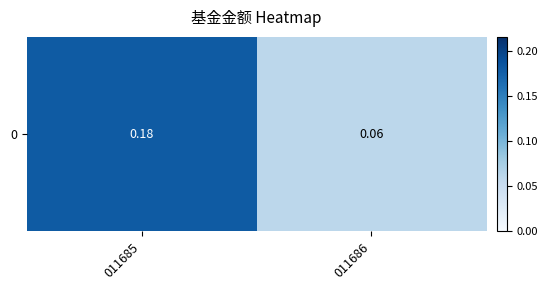

What is the greatest value displayed?

0.2